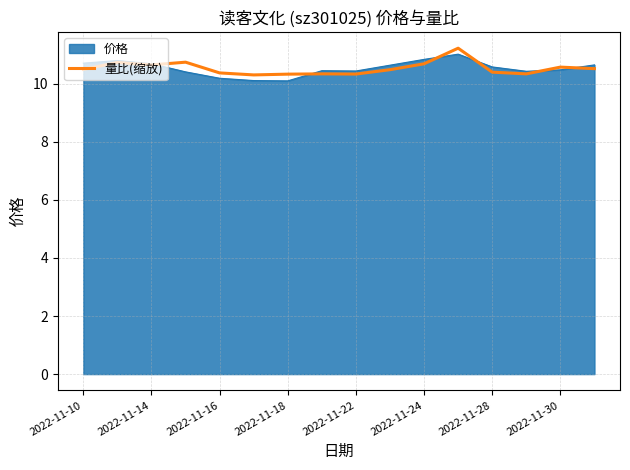

What is the smallest value displayed?

10.1